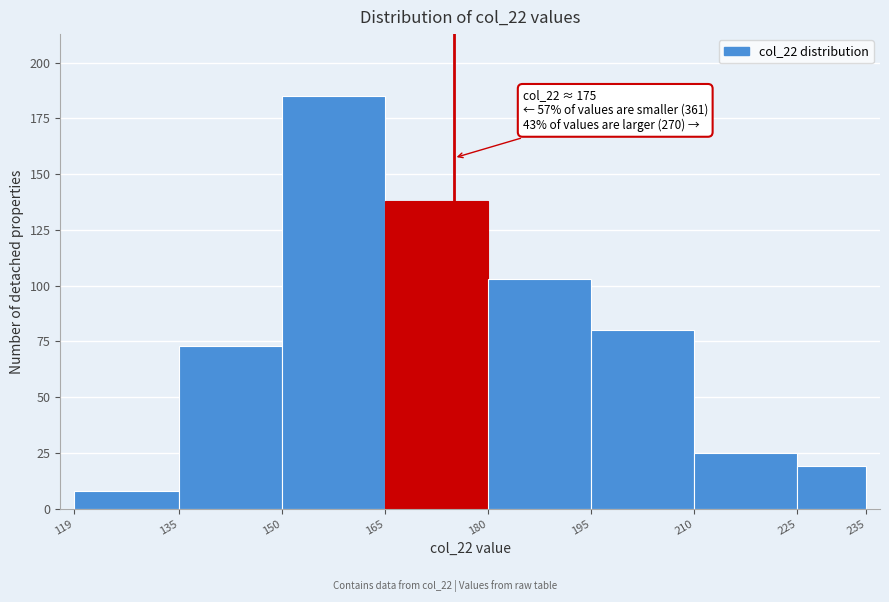

Which range on the x-axis has the tallest bar?

150 to 165